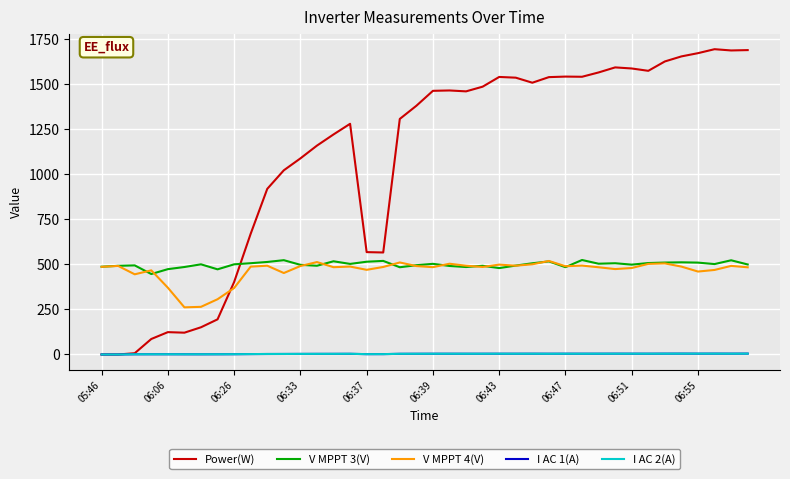

What is the highest value of the I AC 2(A) series?

4.7